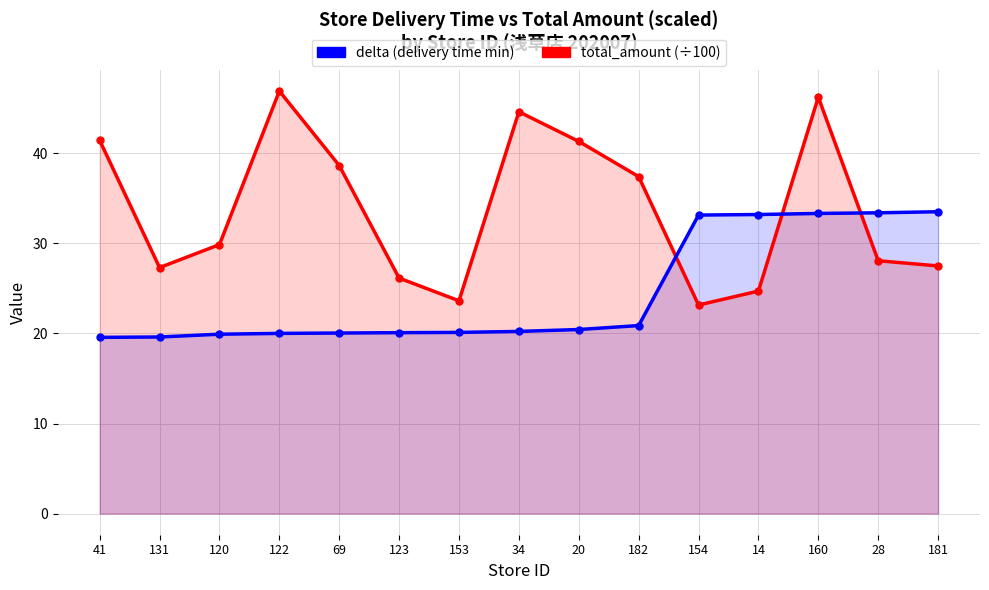

What is the value of the total_amount (÷100) point at the 7th from the left?

23.6